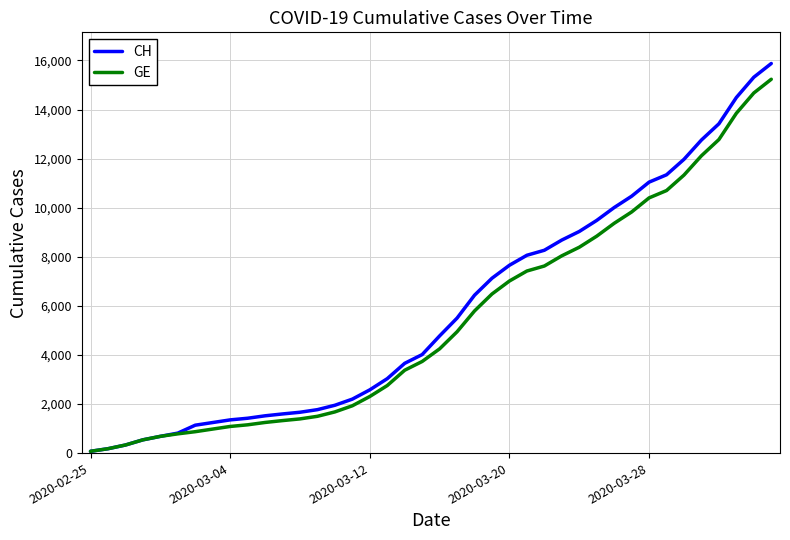

What is the highest value of the CH series?

15875